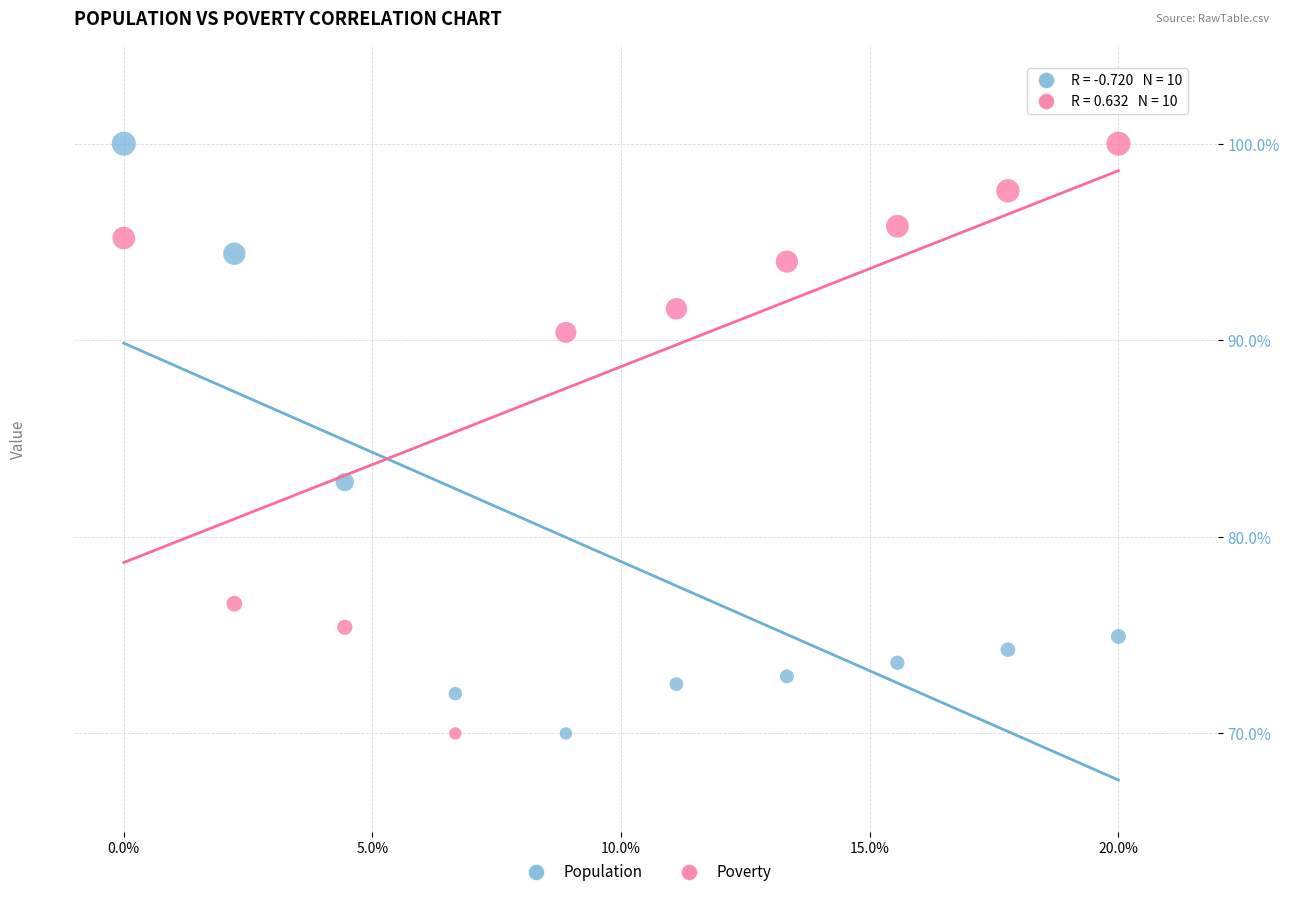

What is the X range (max minus min) for the scatter plot?

20.0